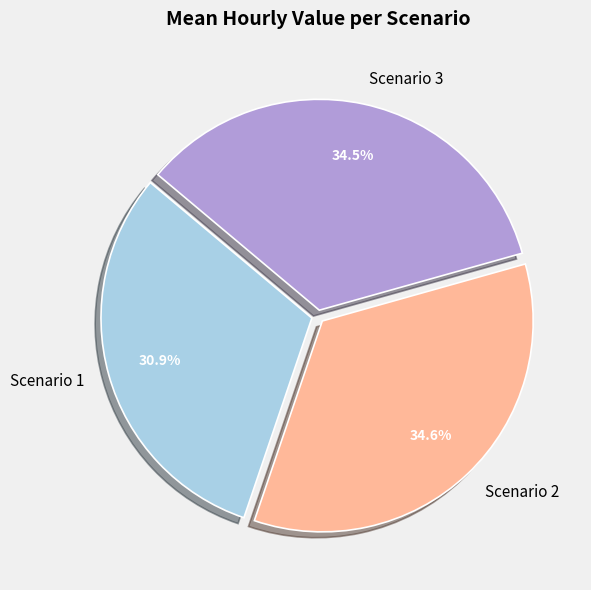

How many segments does this pie chart have?

3